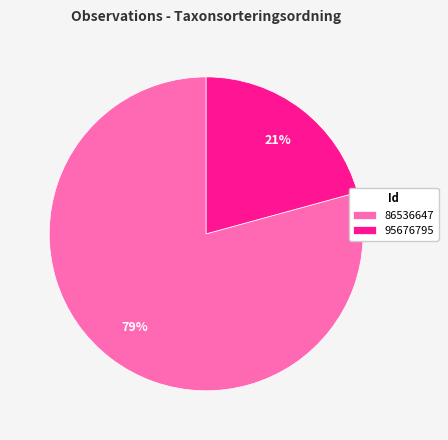

What is the smallest slice in the pie chart?

95676795